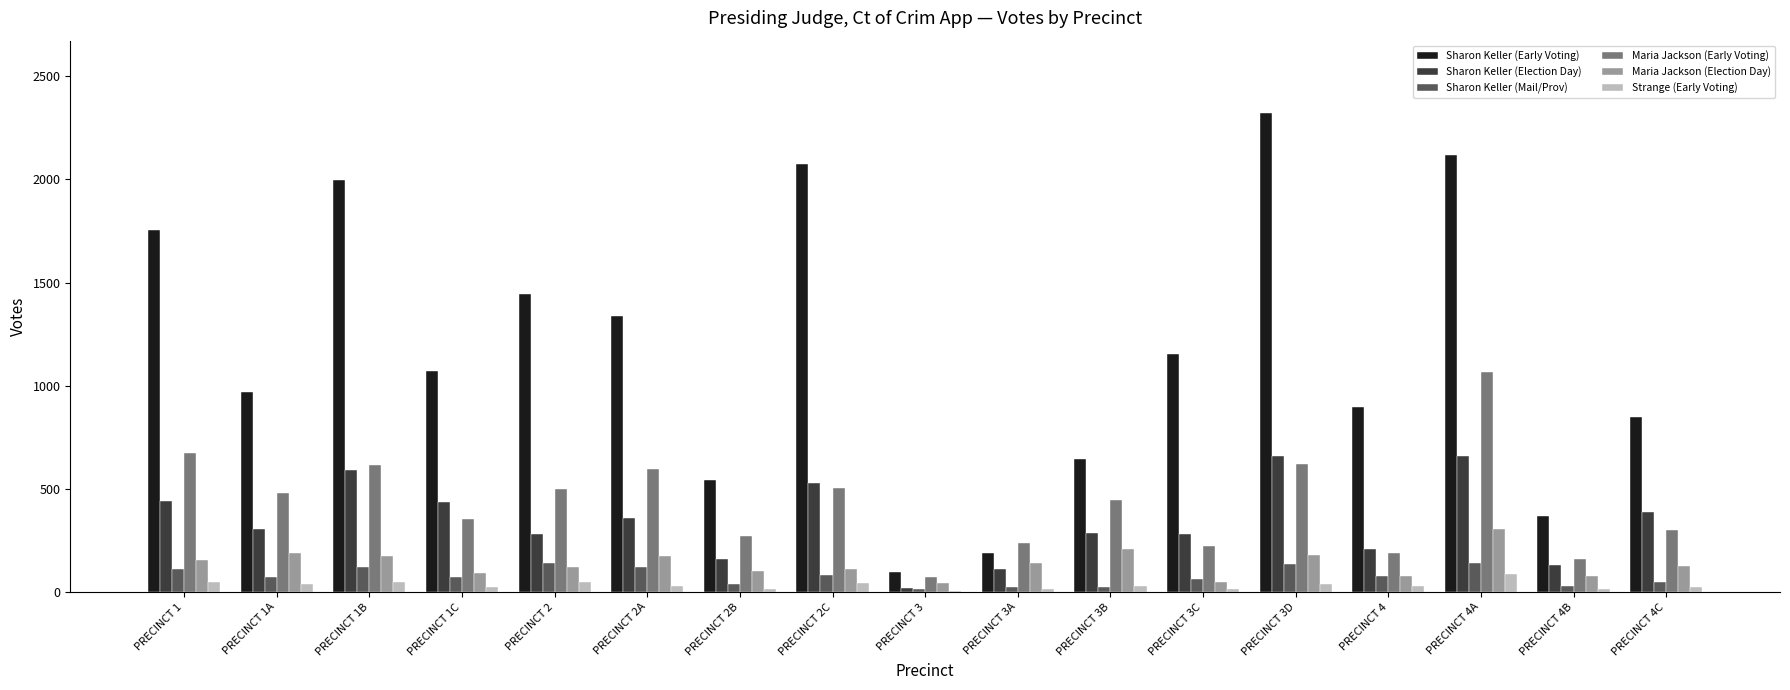

What value does the Sharon Keller (Election Day) series have at PRECINCT 1C?

437